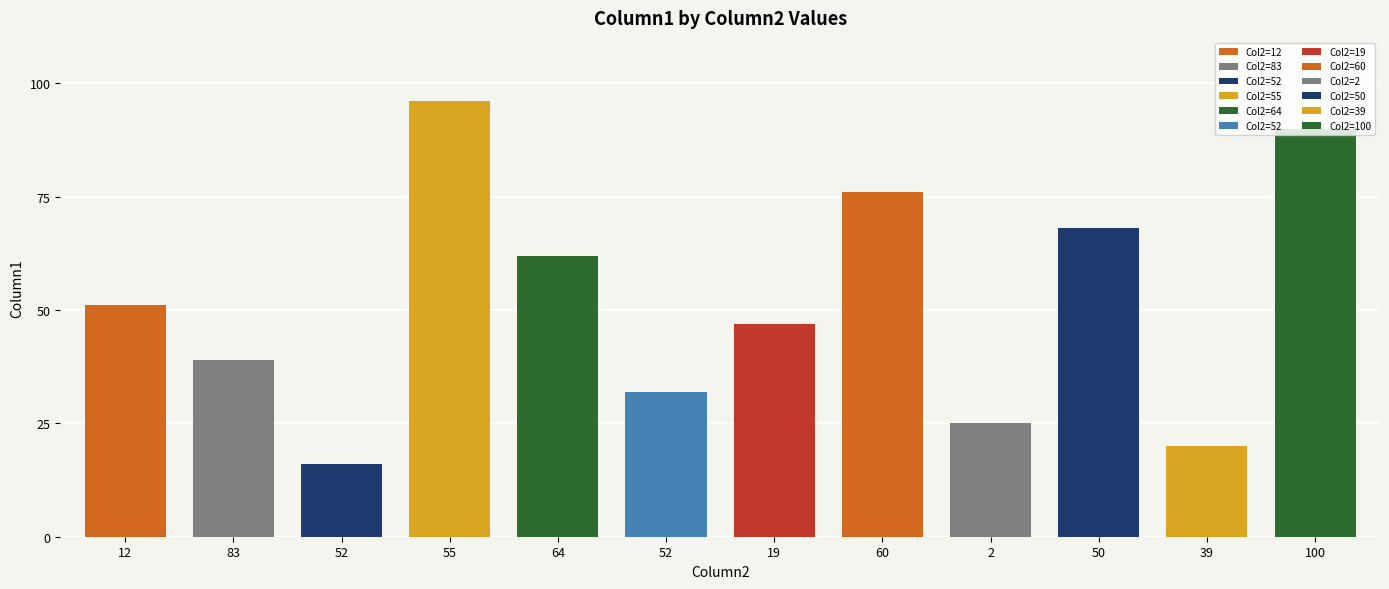

Count the number of categories in the chart.

12